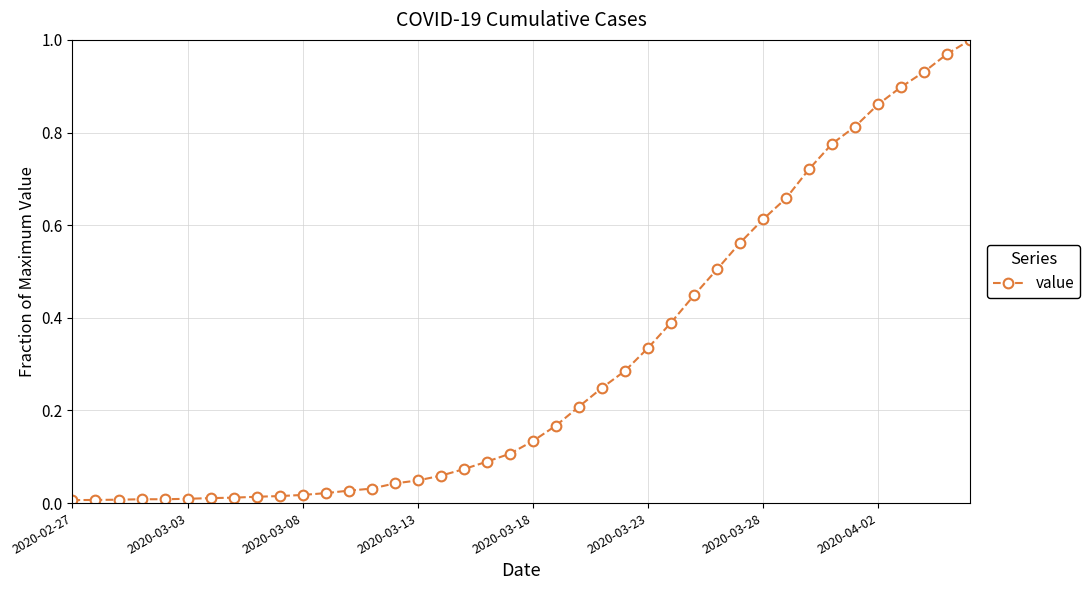

What is the sum of all values?

12.1